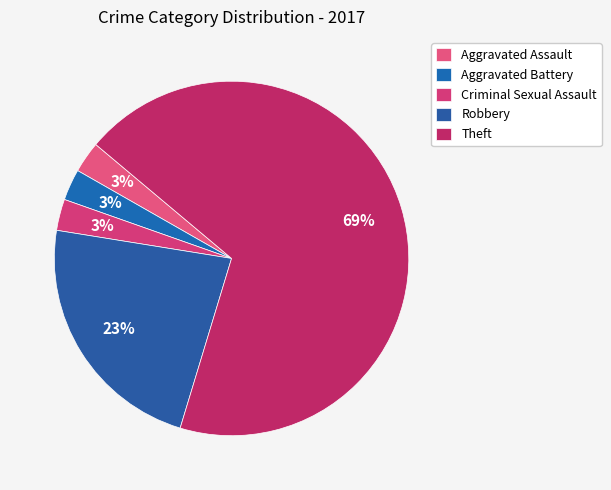

To the nearest percent, what is the average slice percentage?

20%